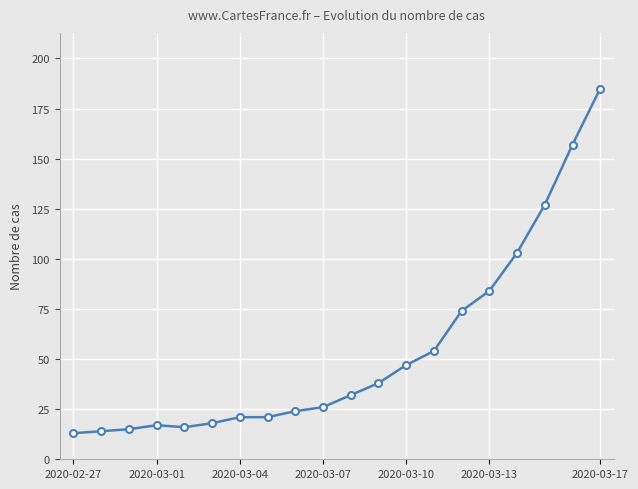

What is the maximum value shown in the chart?

185